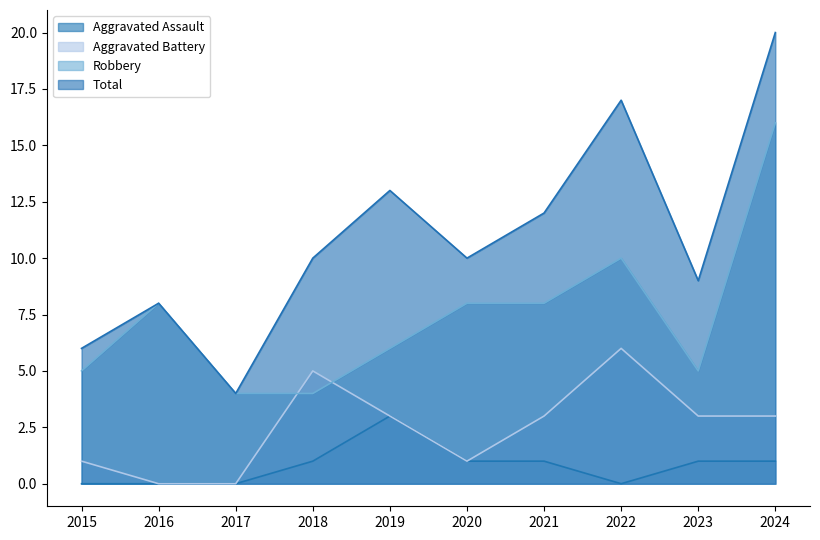

What is the difference between the Aggravated Battery values at 2018 and 2020?

4